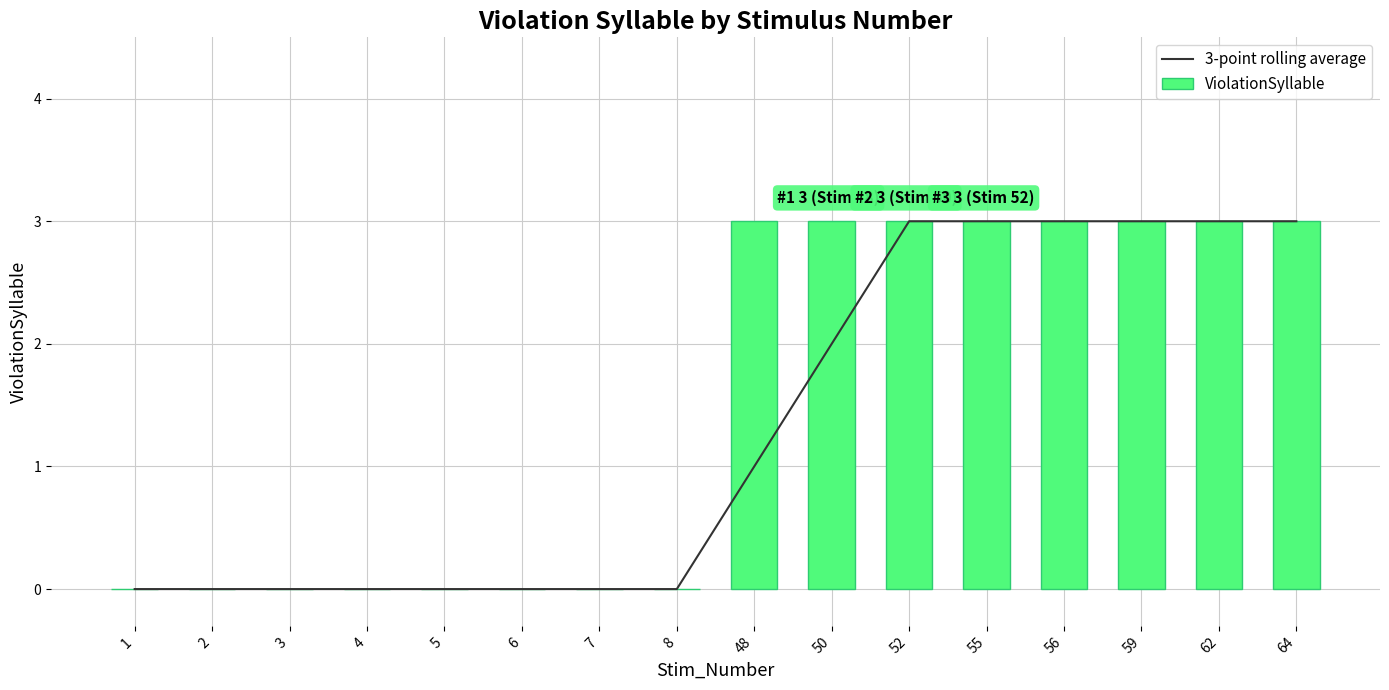

At 52, list the series in order from smallest to largest.

3-point rolling average, ViolationSyllable